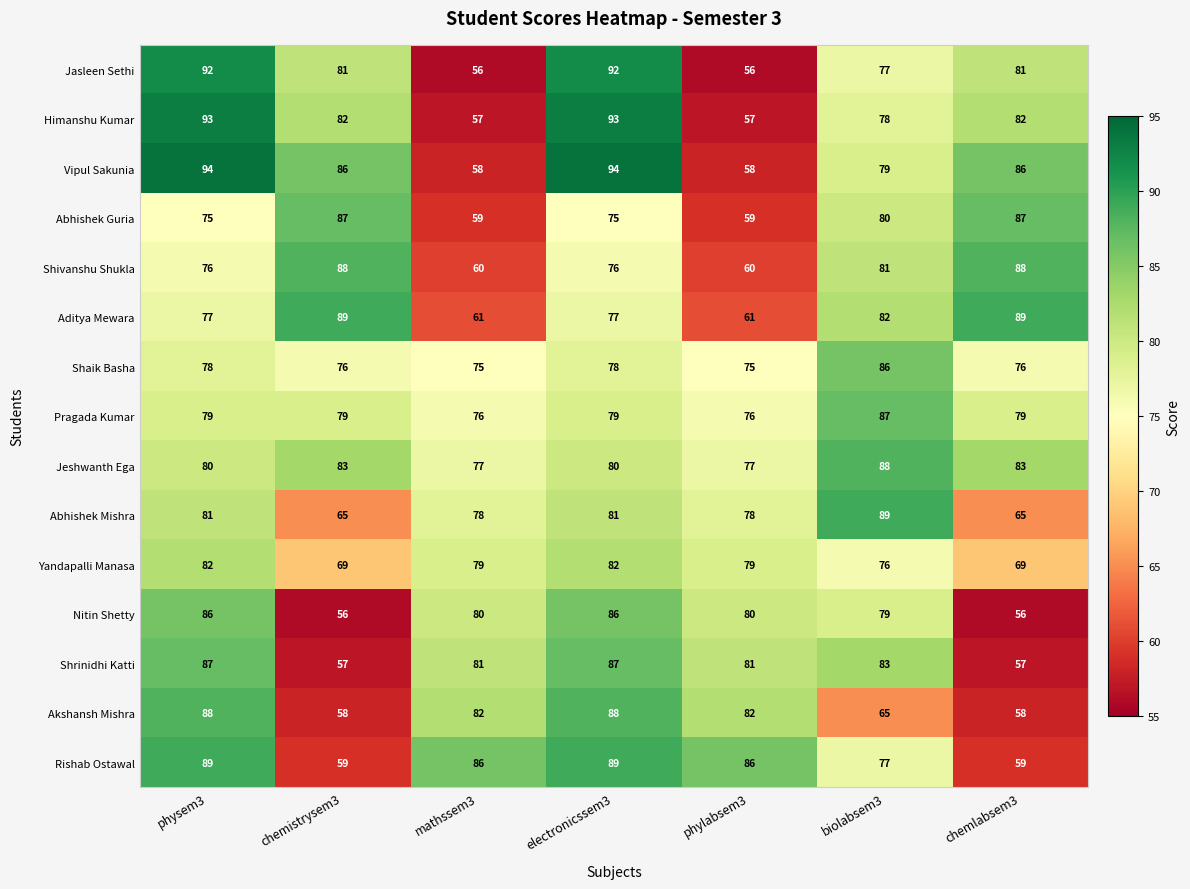

Which series has the largest total across all categories?

Jeshwanth Ega